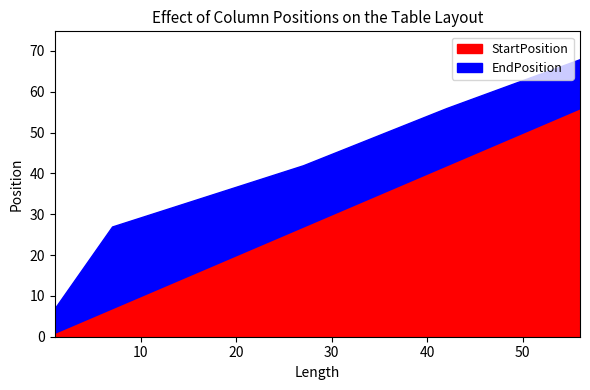

What is the spread (max minus min) of values at 56?

12